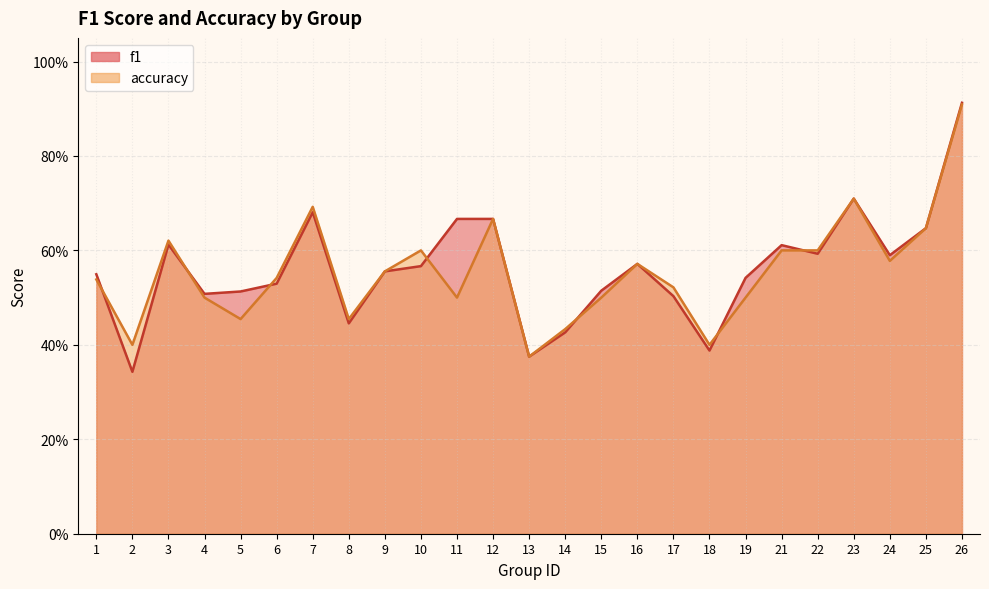

At which label does accuracy reach its peak?

26